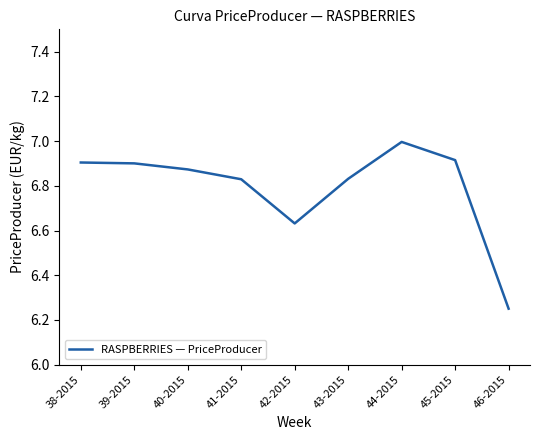

Approximately how many times larger is the value at 42-2015 compared to 44-2015?

0.9